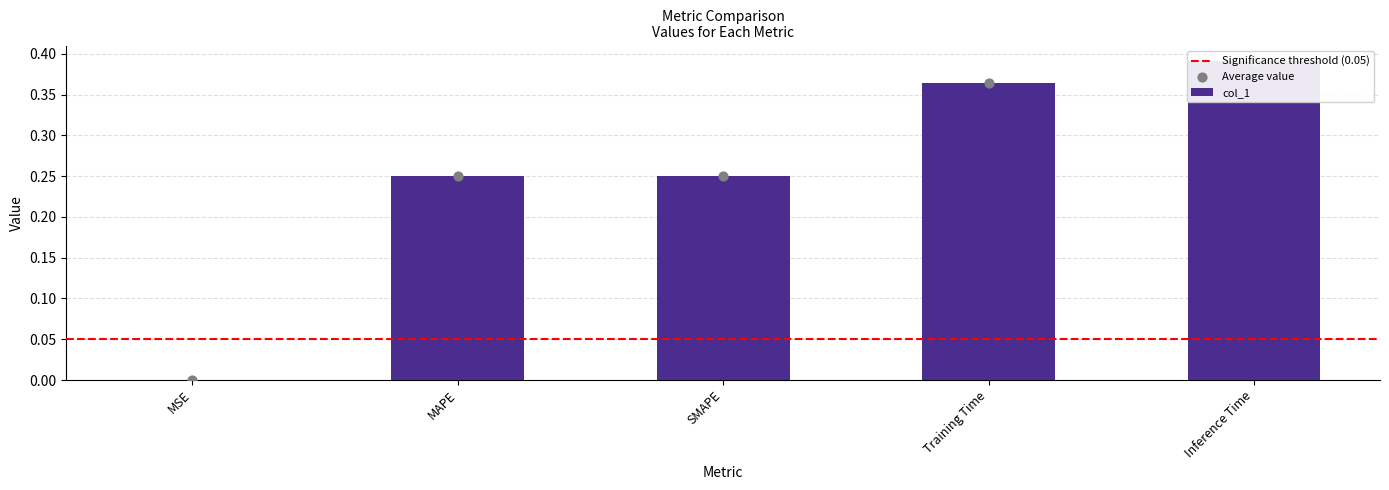

What is the change in value from SMAPE to Training Time?

+0.1